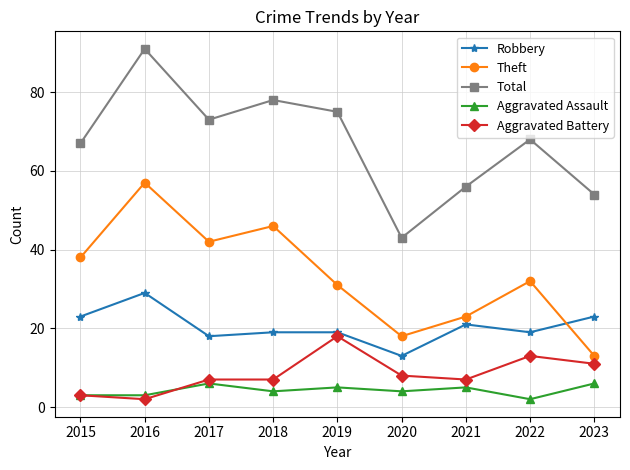

What is the difference between the maximum and second lowest values in the Robbery series?

11